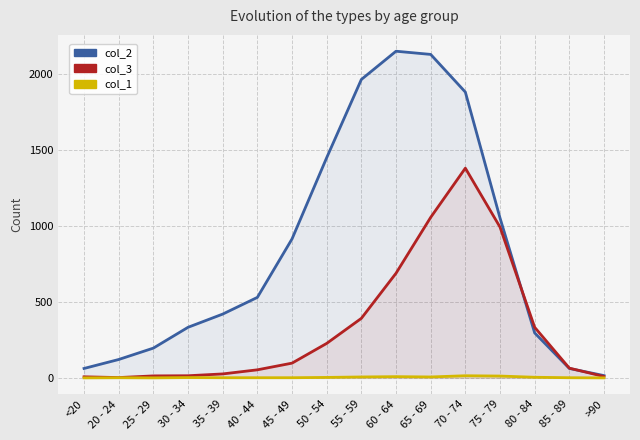

What are all the series names shown in the legend?

col_2, col_3, col_1